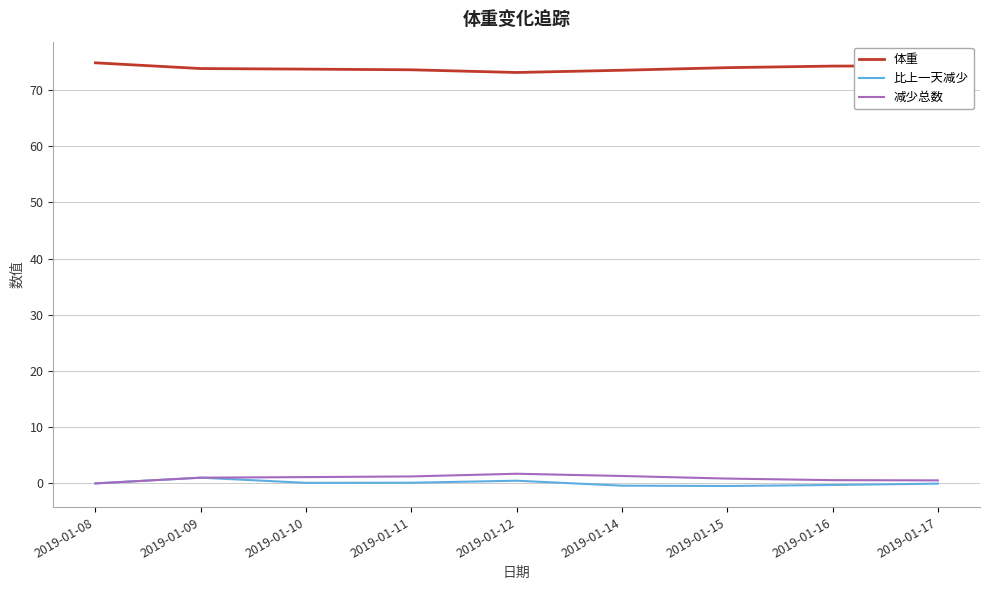

True or false: 体重 has a value of 35.3 at 2019-01-09.

False